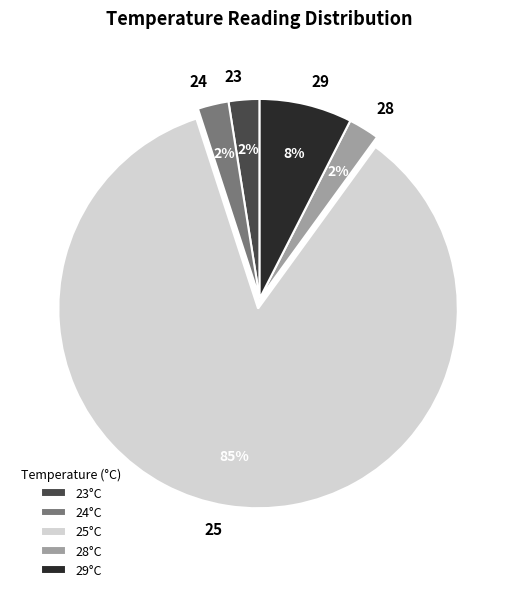

How many segments does this pie chart have?

5